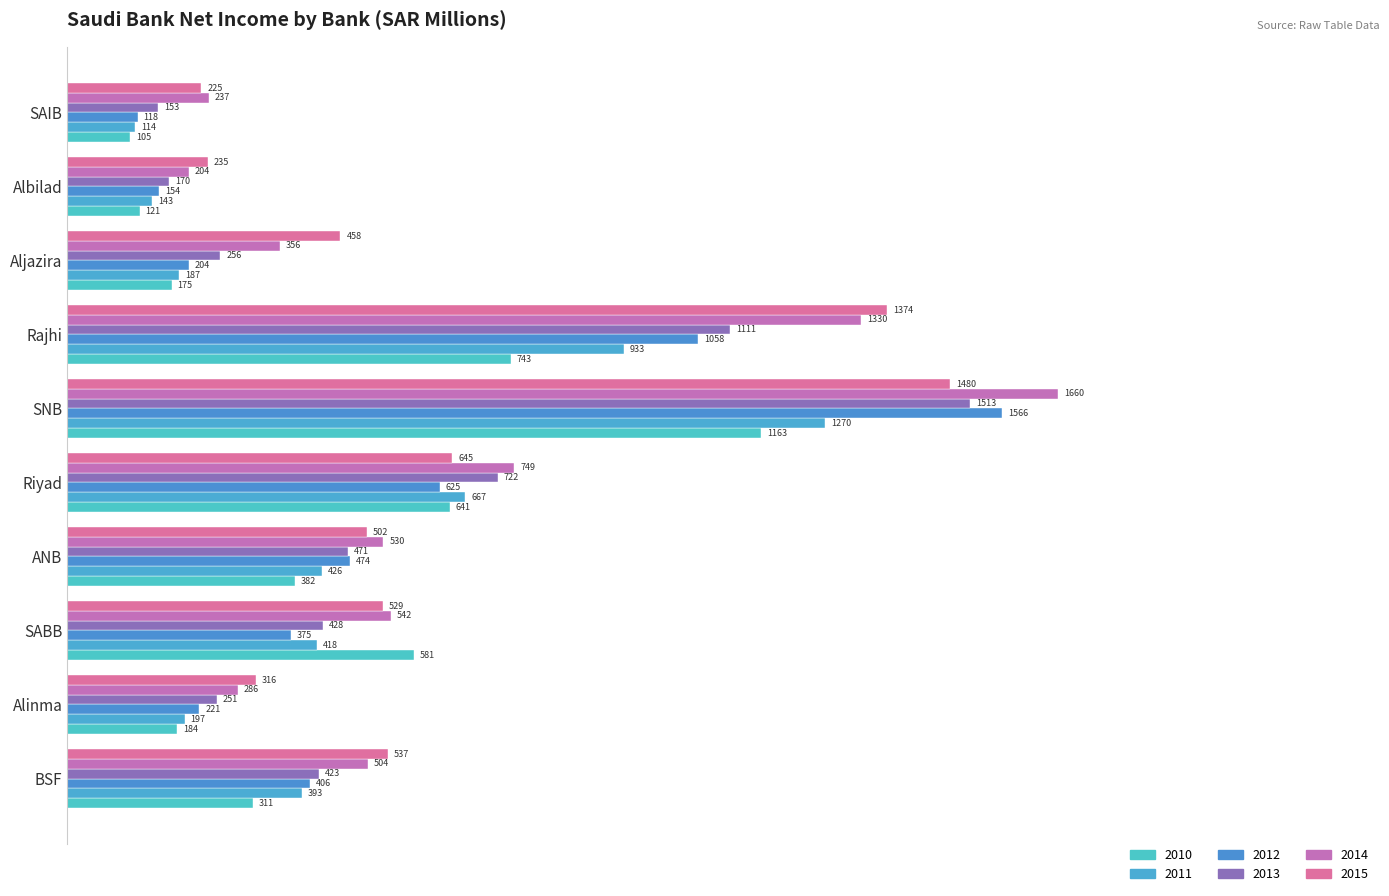

How many data points in 2012 are above 406?

5